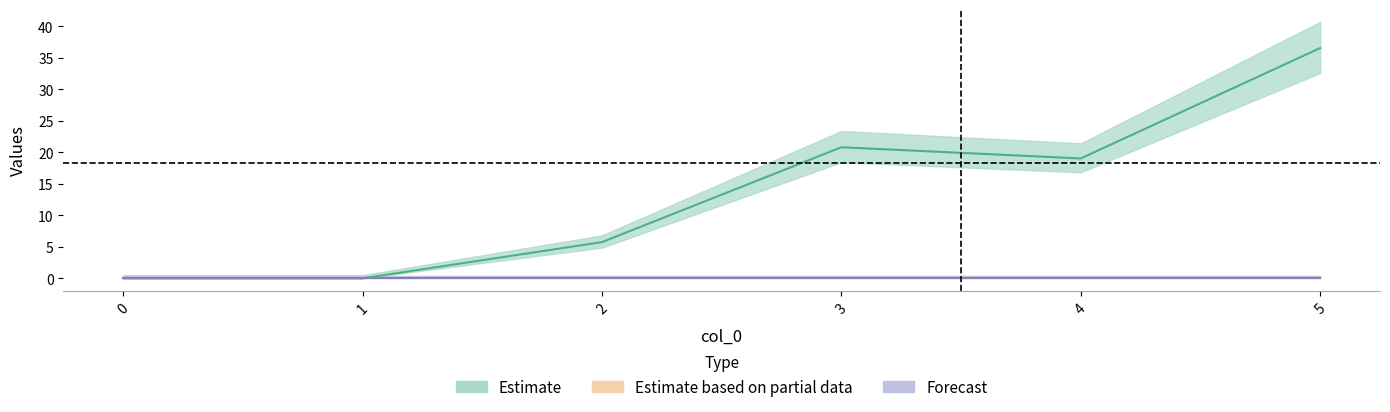

Is this an area chart (filled region under the line)?

No